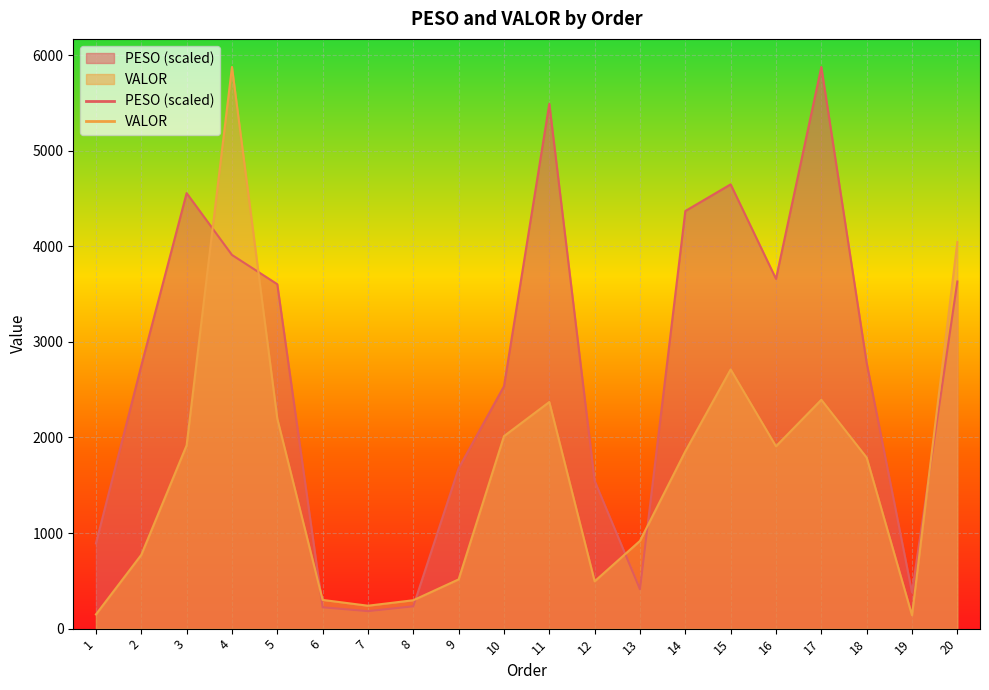

Is the value of PESO at 3 greater than the value of VALOR at 13?

Yes